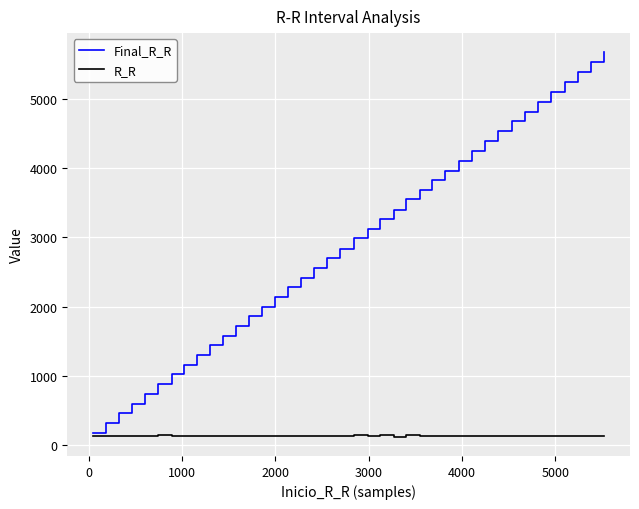

Which series has the widest spread of values?

Final_R_R